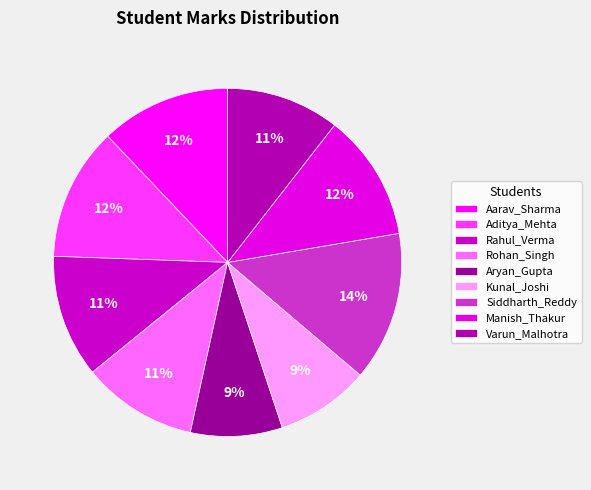

To the nearest percent, what is the difference between the largest and smallest slice percentages?

5%